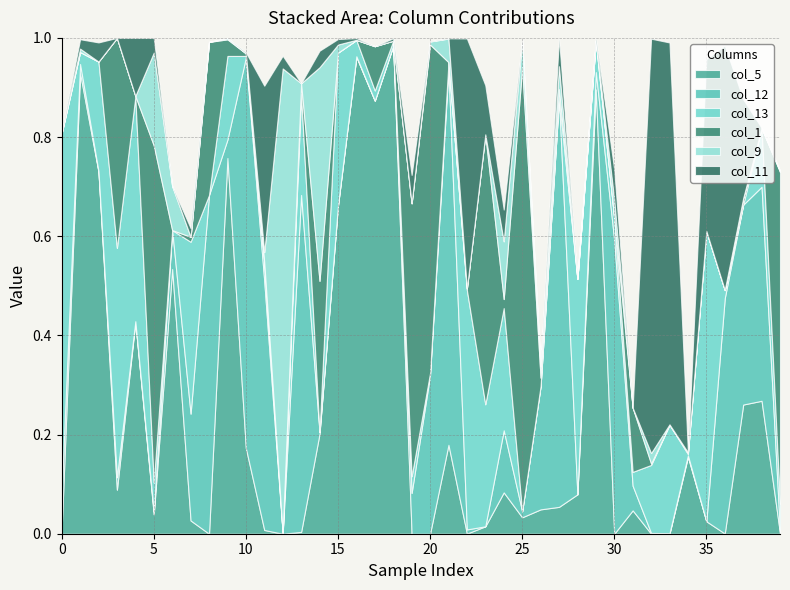

Reading left to right, transcribe all the data shown in this chart.

col_5: 0=0.0	1=0.9	2=0.7	3=0.1	4=0.4	5=0.0	6=0.5	7=0.0	8=0.0	9=0.8	10=0.2	11=0.0	12=0.0	13=0.0	14=0.2	15=0.7	16=1.0	17=0.9	18=1.0	19=0.0	20=0.0	21=0.2	22=0.0	23=0.0	24=0.1	25=0.0	26=0.0	27=0.1	28=0.1	29=0.9	30=0.0	31=0.0	32=0.0	33=0.0	34=0.2	35=0.0	36=0.0	37=0.3	38=0.3	39=0.0
col_12: 0=0.1	1=0.0	2=0.0	3=0.0	4=0.0	5=0.0	6=0.1	7=0.2	8=0.7	9=0.0	10=0.8	11=0.5	12=0.0	13=0.7	14=0.0	15=0.0	16=0.0	17=0.0	18=0.0	19=0.1	20=0.3	21=0.8	22=0.0	23=0.0	24=0.1	25=0.0	26=0.2	27=0.8	28=0.0	29=0.0	30=0.6	31=0.0	32=0.0	33=0.0	34=0.0	35=0.0	36=0.5	37=0.4	38=0.4	39=0.0
col_13: 0=0.7	1=0.0	2=0.2	3=0.5	4=0.5	5=0.1	6=0.0	7=0.3	8=0.0	9=0.2	10=0.0	11=0.0	12=0.0	13=0.2	14=0.0	15=0.3	16=0.0	17=0.0	18=0.0	19=0.0	20=0.0	21=0.0	22=0.5	23=0.2	24=0.2	25=0.0	26=0.0	27=0.0	28=0.4	29=0.1	30=0.0	31=0.0	32=0.1	33=0.2	34=0.0	35=0.6	36=0.0	37=0.0	38=0.1	39=0.1
col_1: 0=0.0	1=0.0	2=0.0	3=0.4	4=0.0	5=0.7	6=0.0	7=0.0	8=0.3	9=0.0	10=0.0	11=0.0	12=0.0	13=0.0	14=0.3	15=0.0	16=0.0	17=0.1	18=0.0	19=0.6	20=0.7	21=0.0	22=0.0	23=0.5	24=0.0	25=0.9	26=0.0	27=0.0	28=0.0	29=0.0	30=0.0	31=0.1	32=0.0	33=0.0	34=0.0	35=0.0	36=0.0	37=0.0	38=0.0	39=0.7
col_9: 0=0.0	1=0.0	2=0.0	3=0.0	4=0.0	5=0.2	6=0.1	7=0.0	8=0.0	9=0.0	10=0.0	11=0.0	12=0.9	13=0.0	14=0.4	15=0.0	16=0.0	17=0.0	18=0.0	19=0.0	20=0.0	21=0.0	22=0.0	23=0.0	24=0.1	25=0.1	26=0.0	27=0.0	28=0.0	29=0.0	30=0.0	31=0.0	32=0.0	33=0.0	34=0.0	35=0.0	36=0.0	37=0.0	38=0.0	39=0.0
col_11: 0=0.0	1=0.0	2=0.0	3=0.0	4=0.1	5=0.0	6=0.0	7=0.0	8=0.0	9=0.0	10=0.0	11=0.3	12=0.0	13=0.0	14=0.0	15=0.0	16=0.0	17=0.0	18=0.0	19=0.1	20=0.0	21=0.0	22=0.5	23=0.1	24=0.1	25=0.0	26=0.0	27=0.1	28=0.0	29=0.0	30=0.1	31=0.0	32=0.8	33=0.8	34=0.0	35=0.3	36=0.5	37=0.2	38=0.0	39=0.0